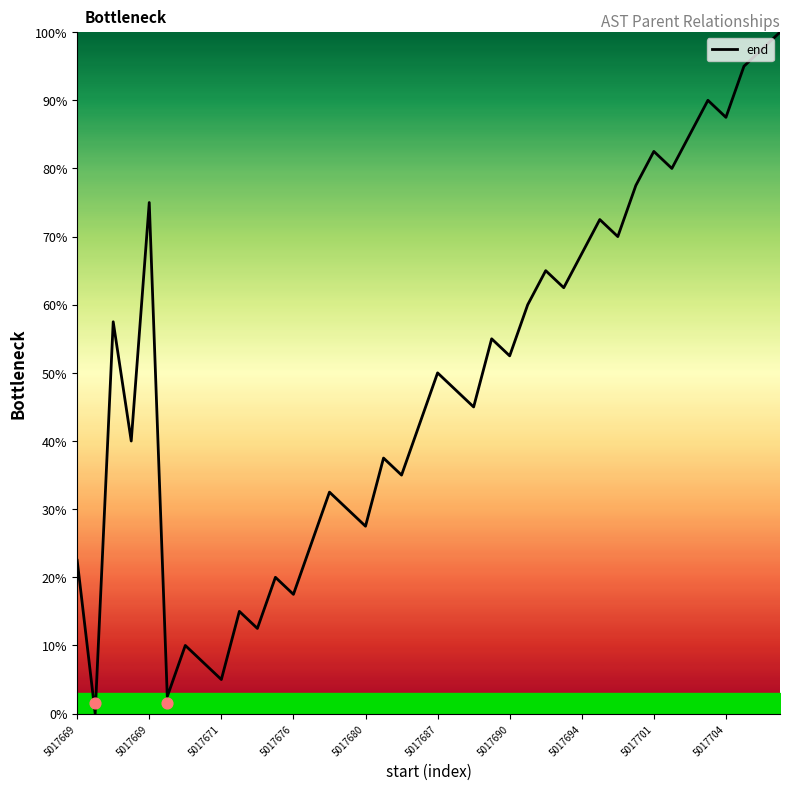

Between 21 and 24, which is larger?

24